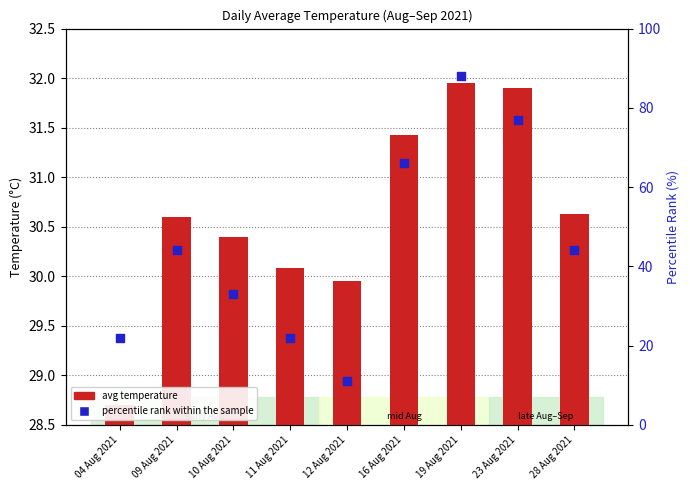

Which series has the largest total across all categories?

percentile rank within the sample